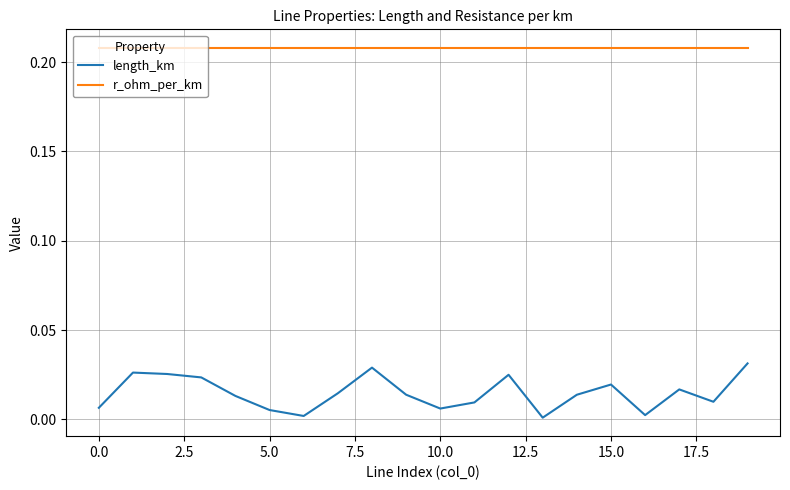

Which series has the largest total across all categories?

r_ohm_per_km